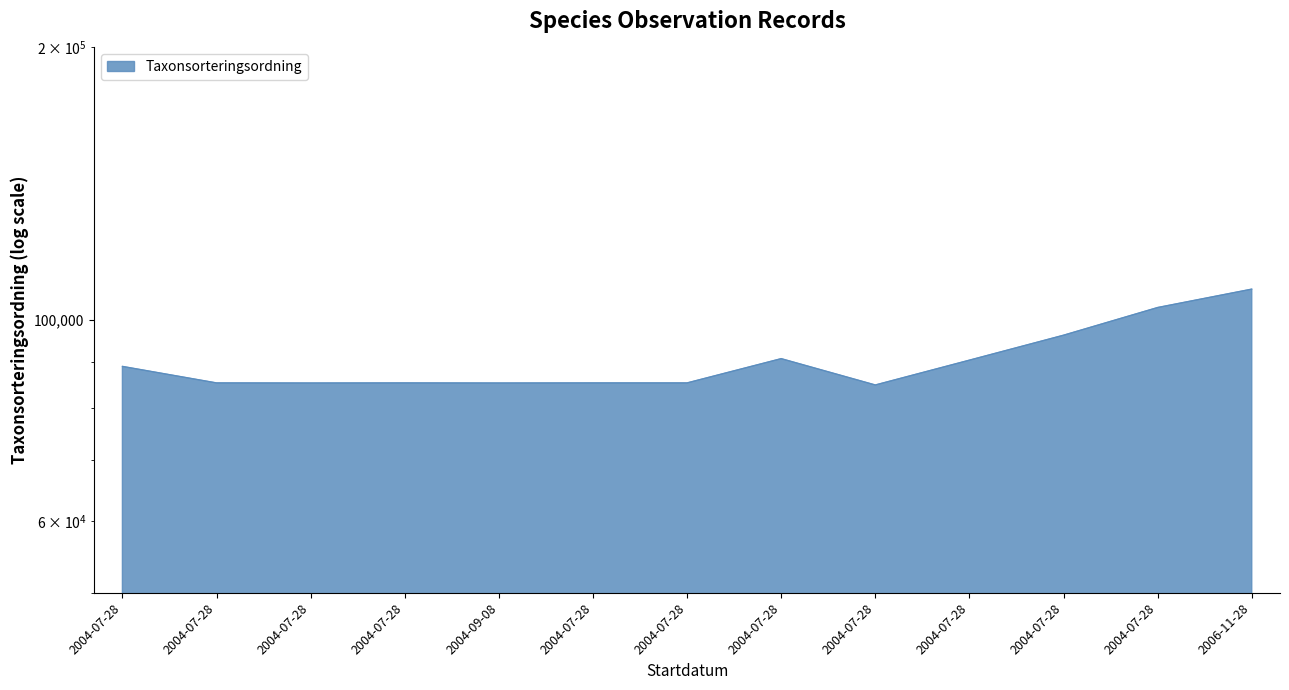

Does the chart display data point markers on the line(s)?

No